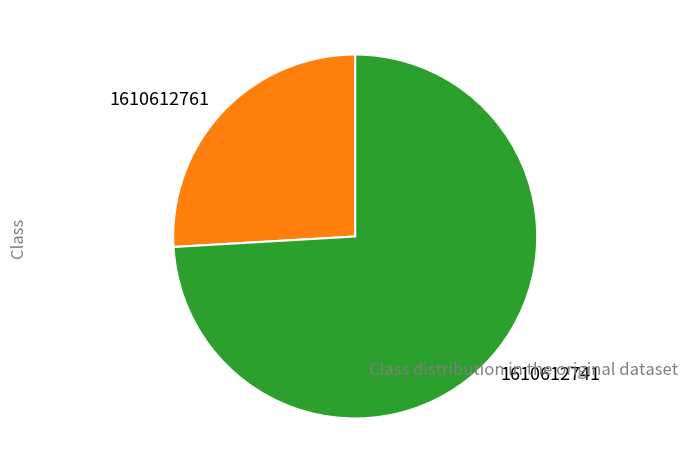

True or false: 1610612761 accounts for 26% of the total.

True